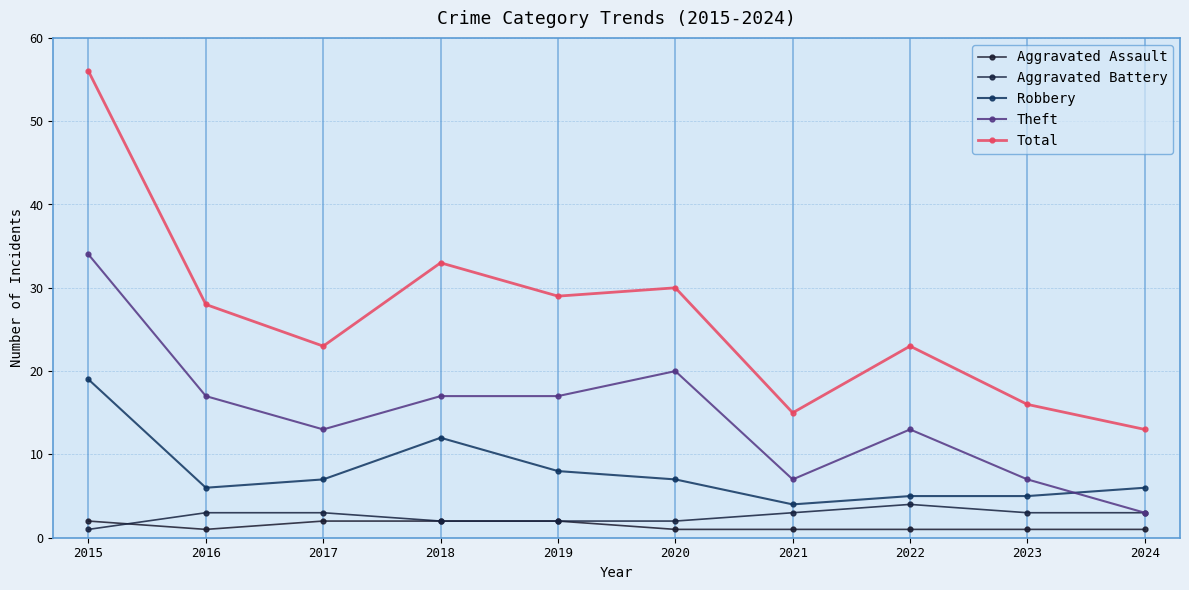

How many distinct data groups are displayed?

5